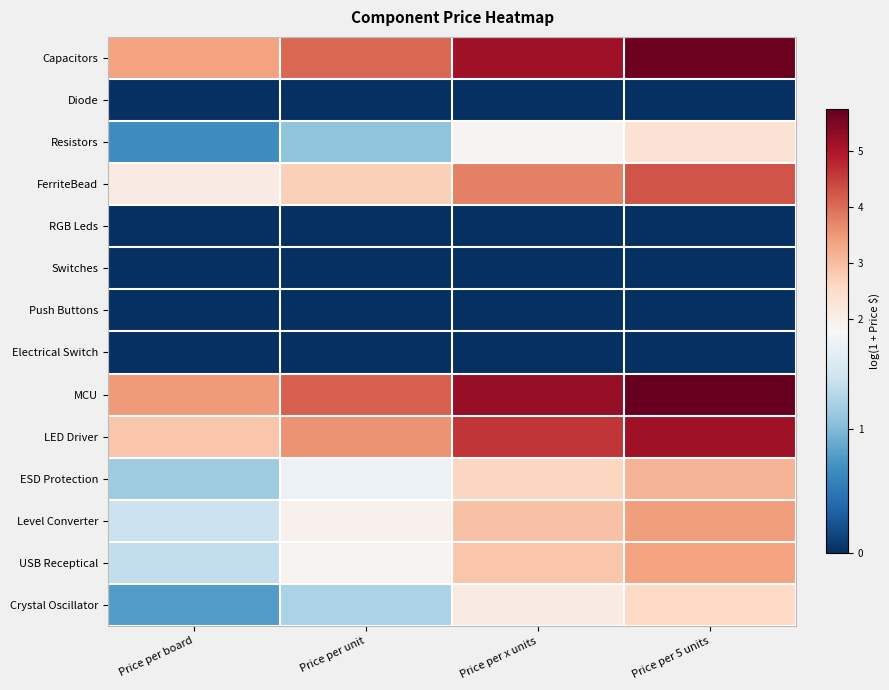

At Price per x units, list the series in order from largest to smallest.

MCU, Capacitors, LED Driver, FerriteBead, Level Converter, USB Receptical, ESD Protection, Crystal Oscillator, Resistors, Diode, RGB Leds, Switches, Push Buttons, Electrical Switch